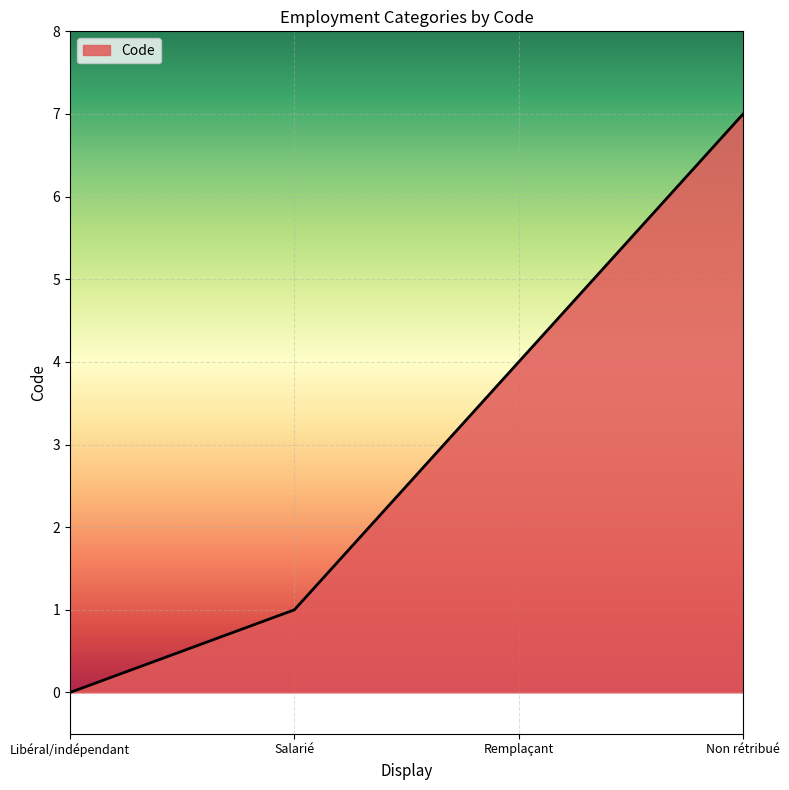

Rank the categories by value from highest to lowest.

Non rétribué, Remplaçant, Salarié, Libéral/indépendant